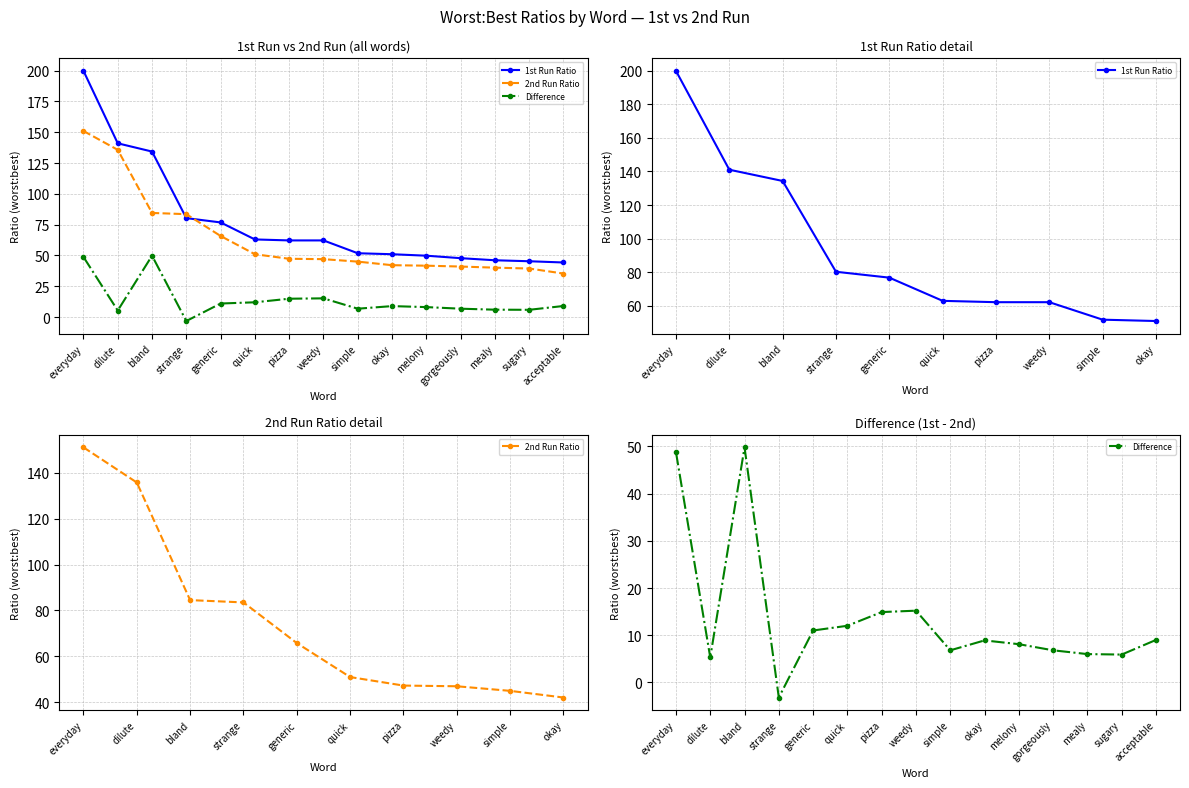

Is the value of 1st Run Ratio at generic greater than the value of 2nd Run Ratio at acceptable?

Yes